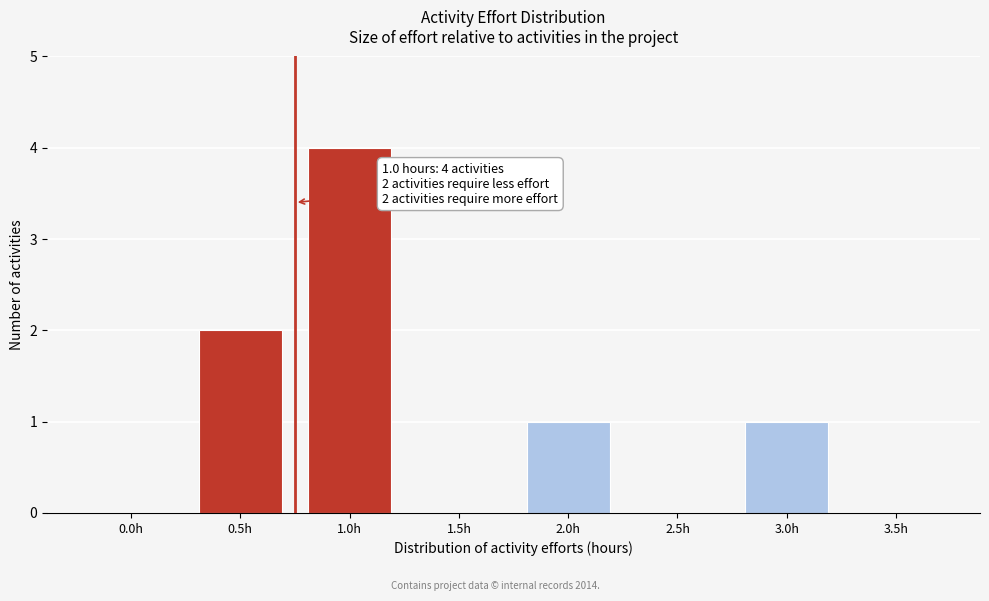

Reading left to right, list all the values displayed in this chart.

0.0h=0	0.5h=2	1.0h=4	1.5h=0	2.0h=1	2.5h=0	3.0h=1	3.5h=0